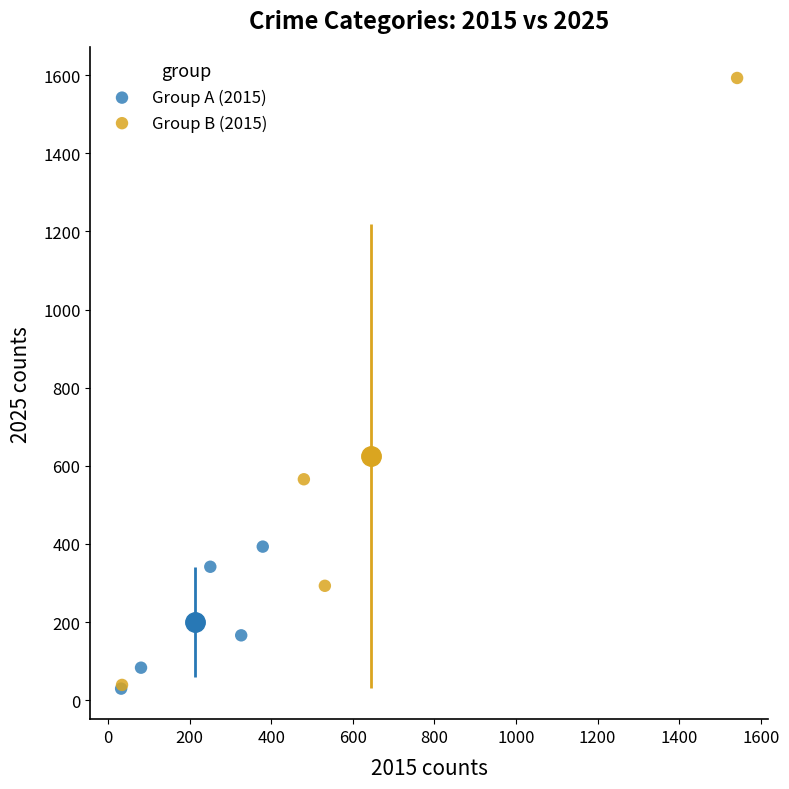

Which series has the widest spread of Y values?

Group B (2015)